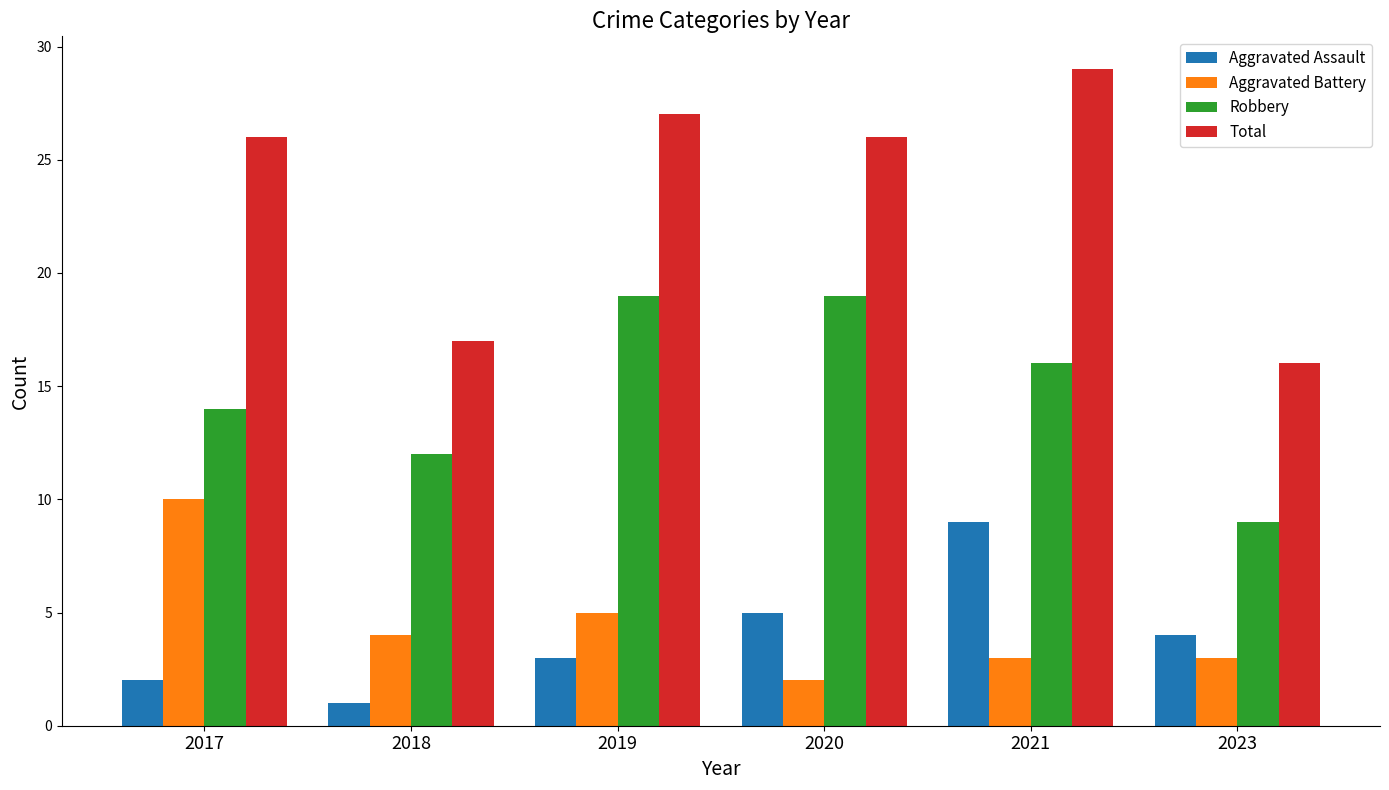

Reading left to right, list all the values displayed in this chart.

Aggravated Assault: 2	1	3	5	9	4
Aggravated Battery: 10	4	5	2	3	3
Robbery: 14	12	19	19	16	9
Total: 26	17	27	26	29	16